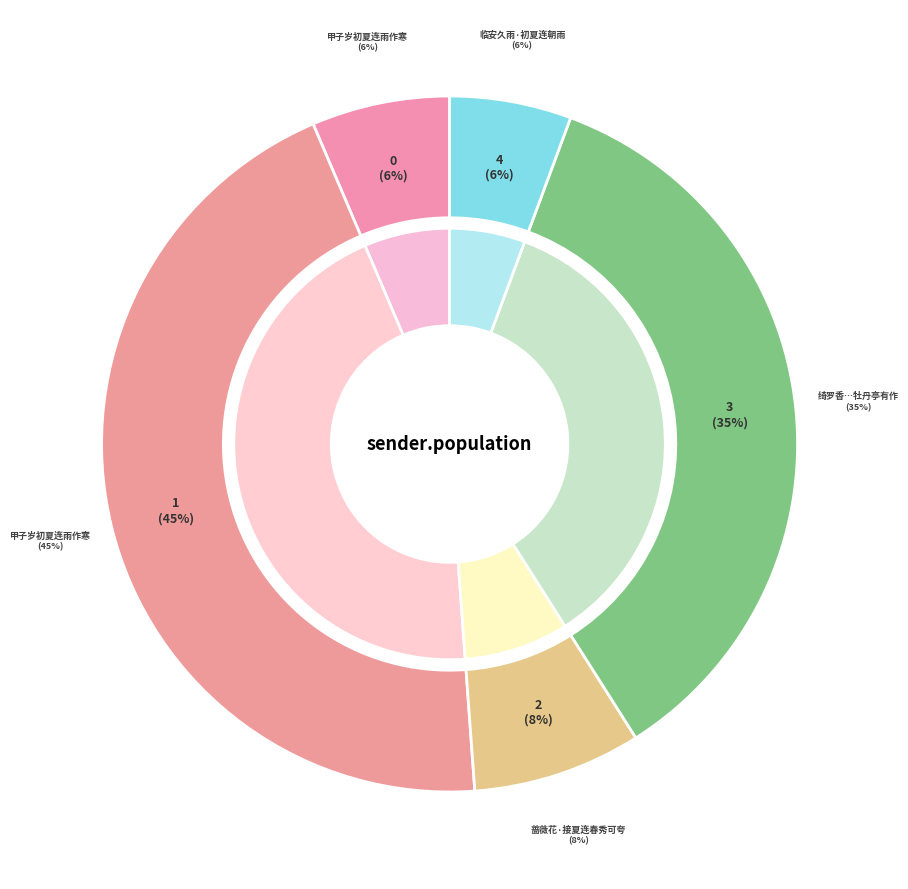

What is the smallest slice in the pie chart?

临安久雨·初夏连朝雨